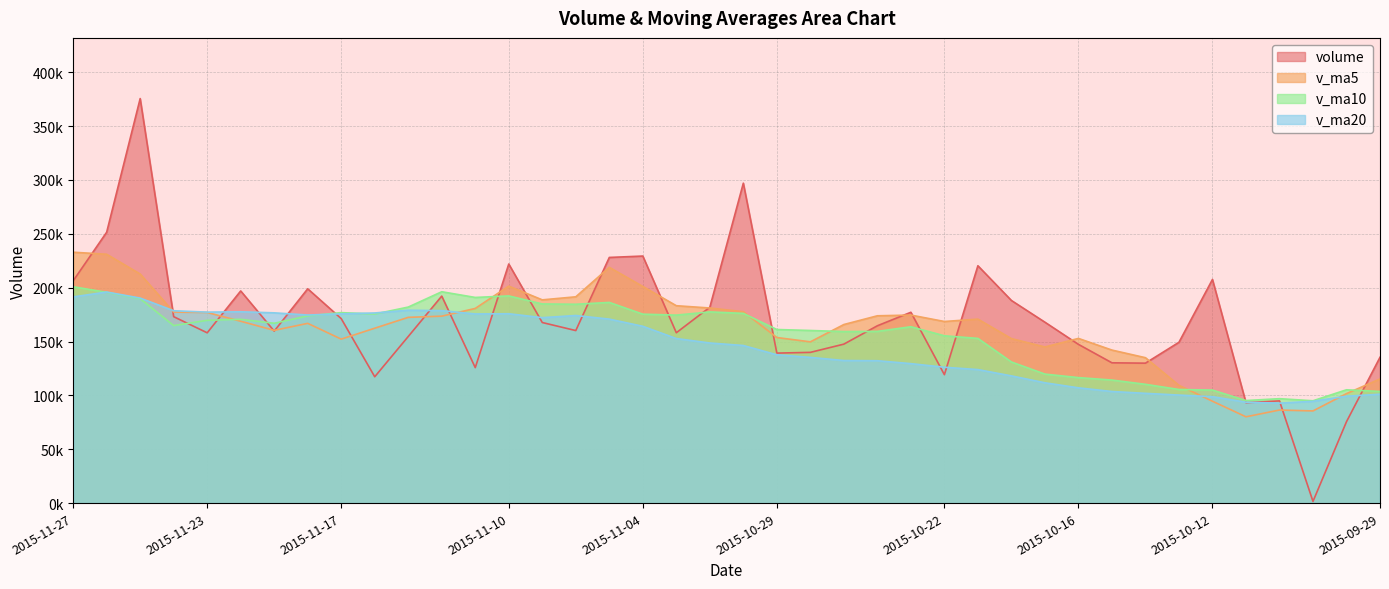

Which series changed the most between 2015-10-27 and 2015-10-16?

v_ma10